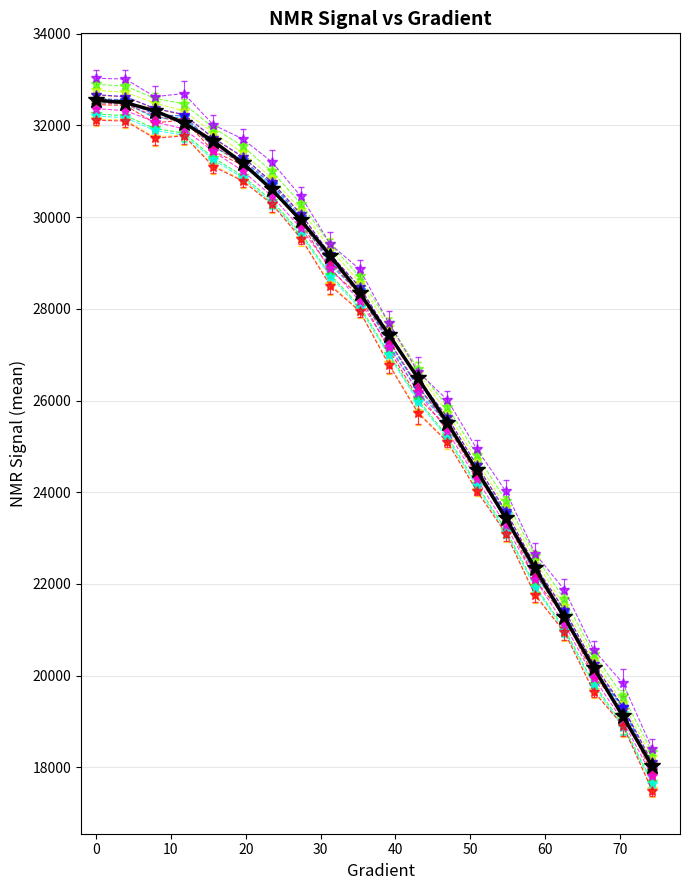

What is the greatest value displayed?

33030.4